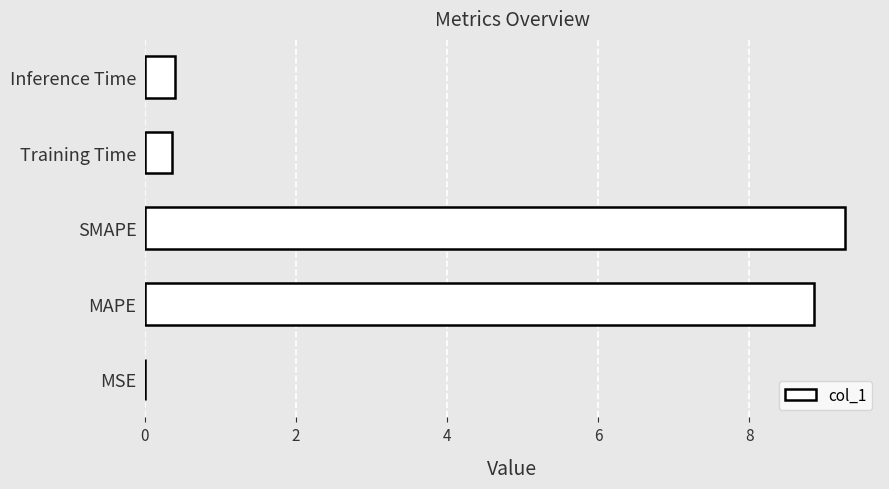

Are the bars horizontal?

Yes